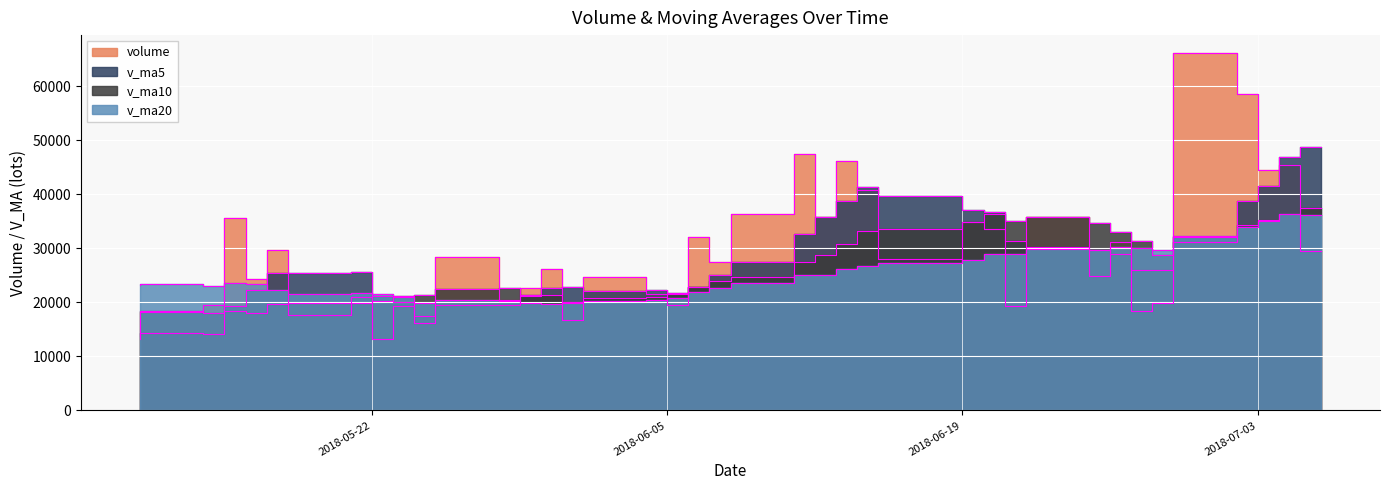

What are all the series names shown in the legend?

volume, v_ma5, v_ma10, v_ma20